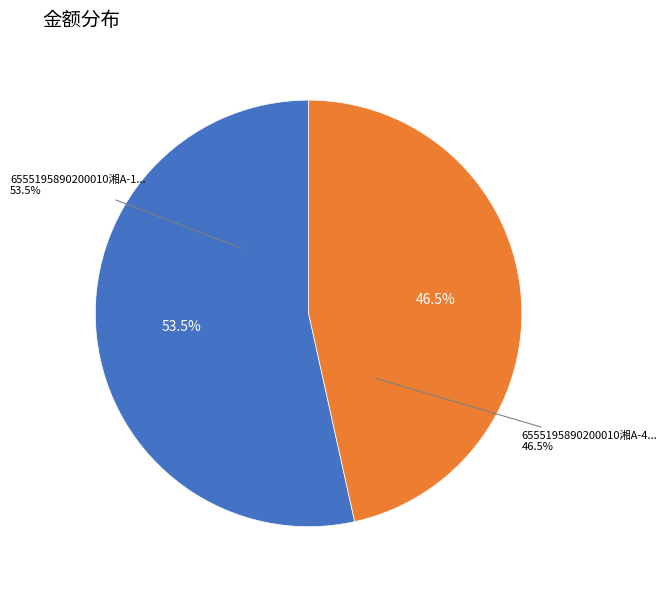

What percentage is NOT represented by 6555195890200010湘A-11111?

46.5%